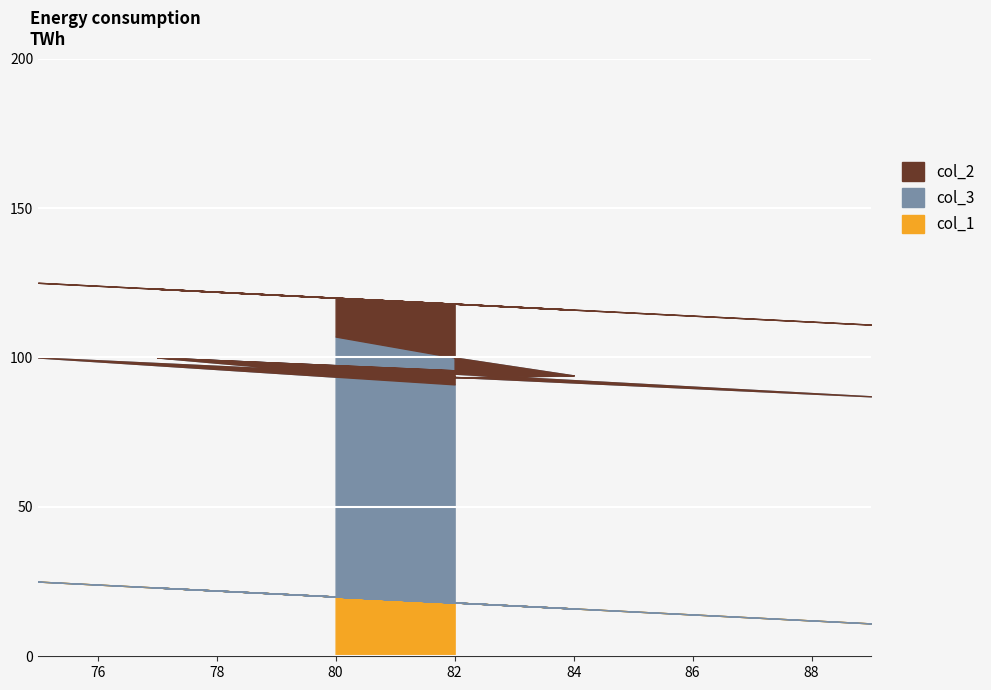

What is the difference between the maximum and second lowest values in the col_3 series?

13